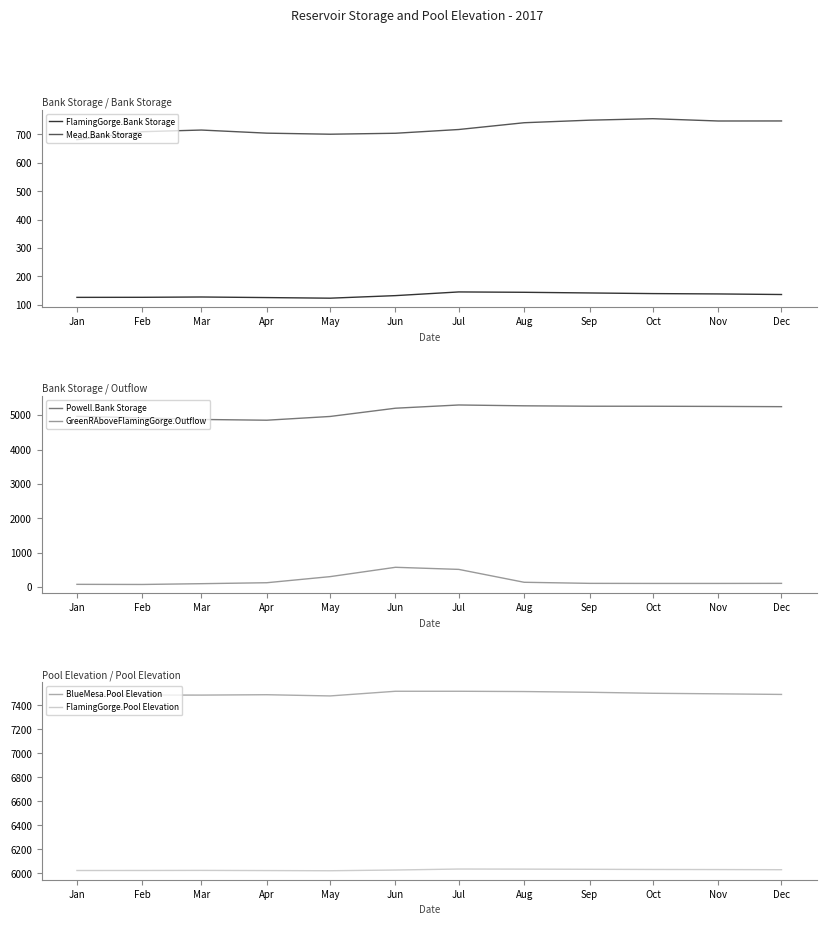

What is the minimum value shown in the chart?

72.4